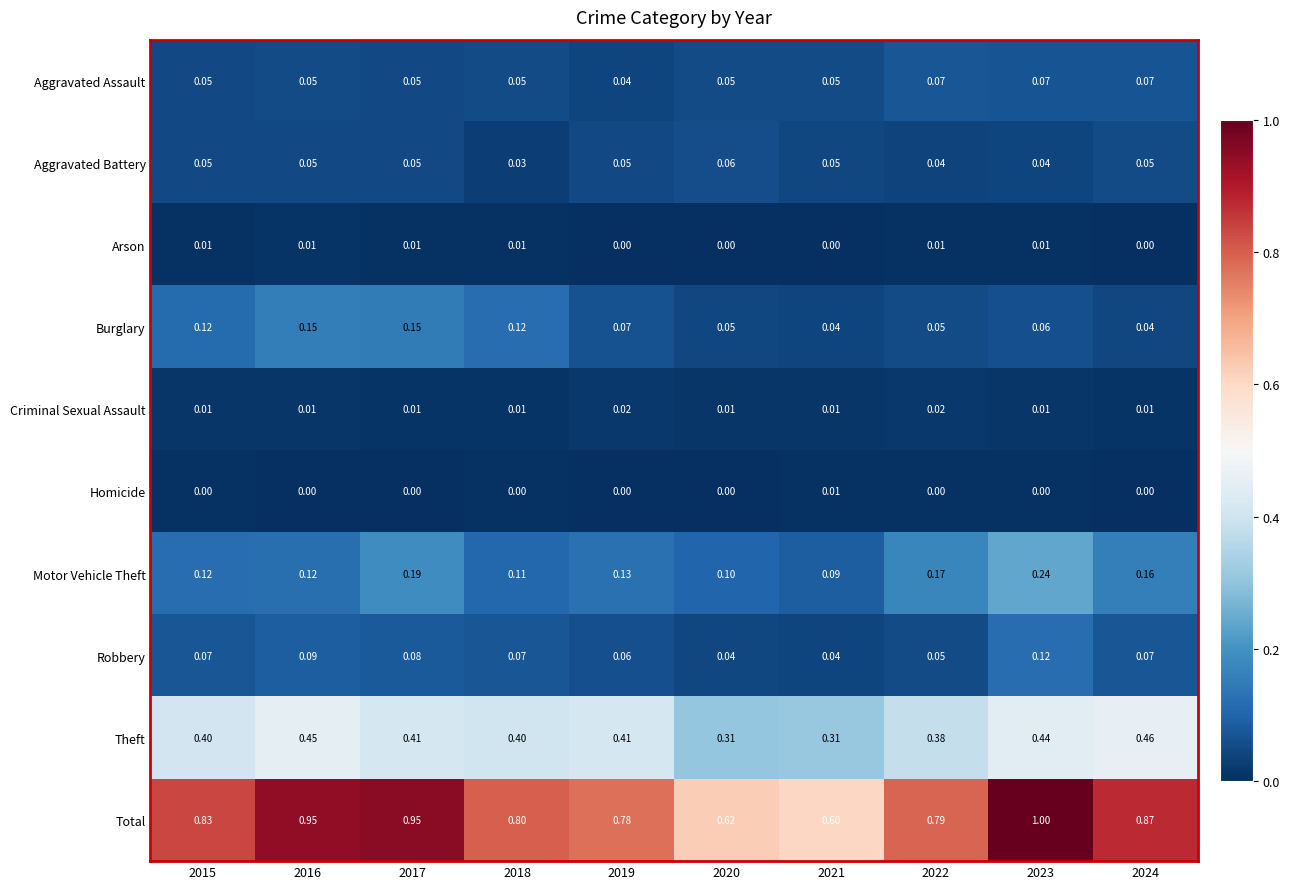

Between 2020 and 2021, which series saw the biggest shift?

Total